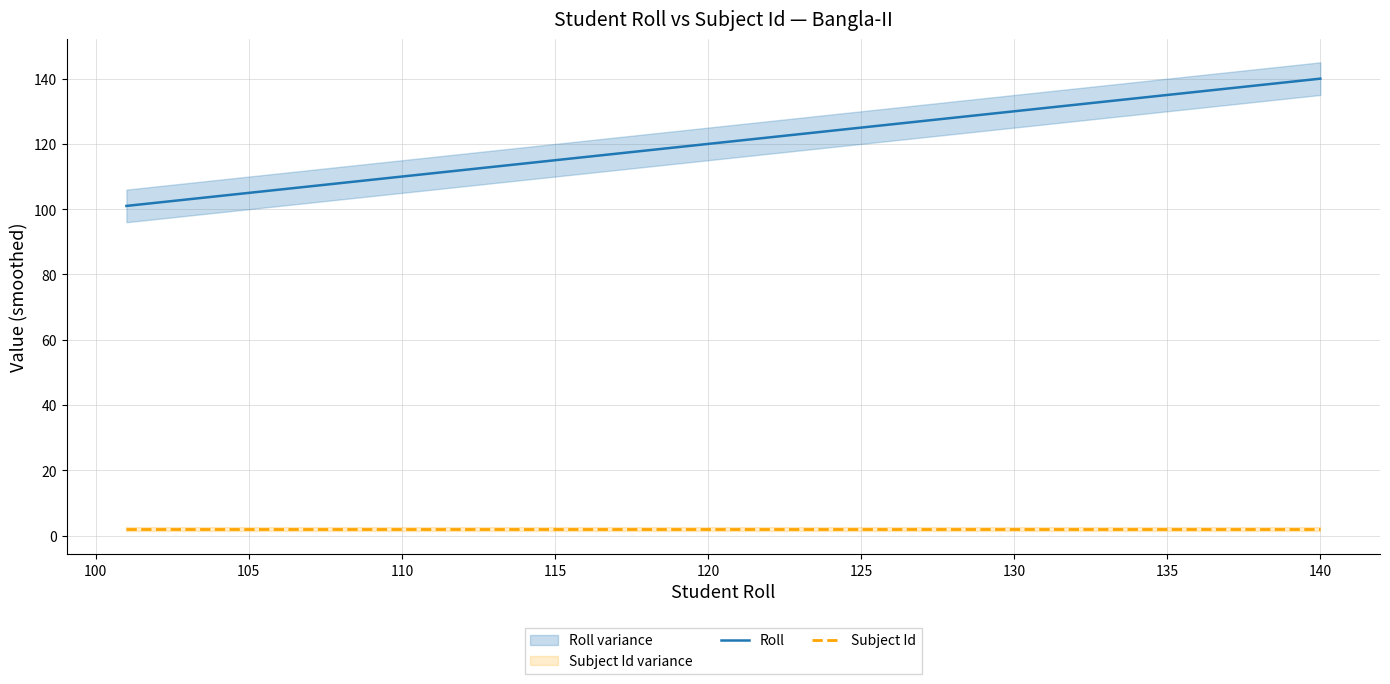

True or false: Roll and Subject Id cross at least once.

False